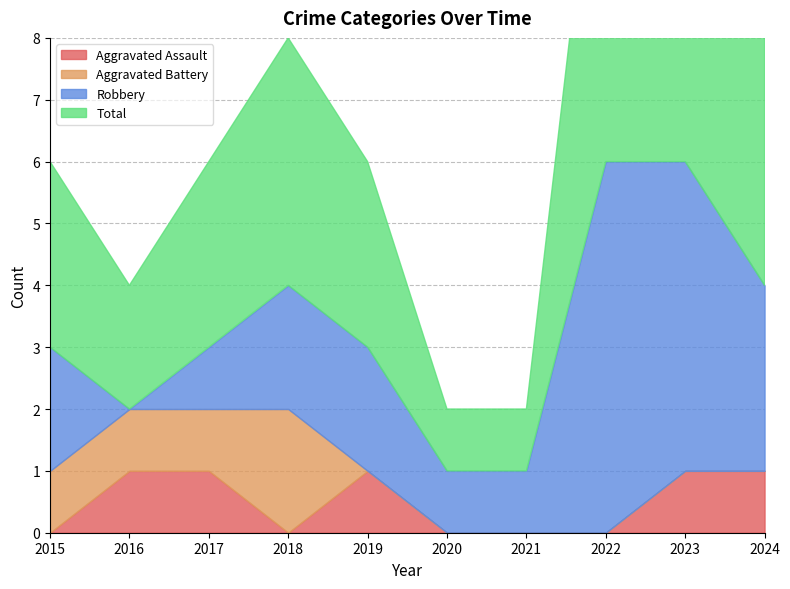

True or false: Total and Aggravated Assault cross at least once.

False